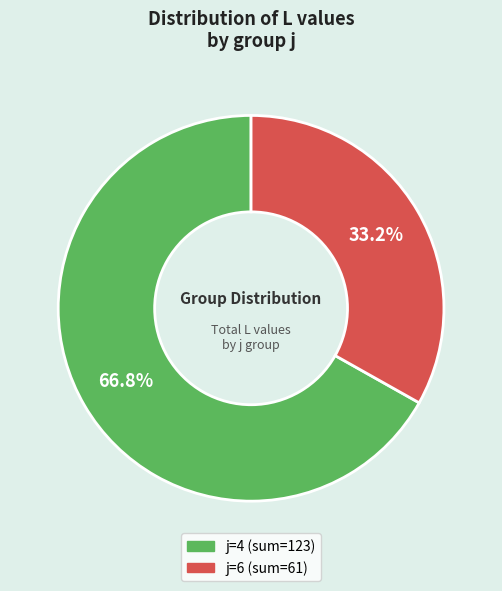

Is there any slice that represents more than half of the pie?

Yes